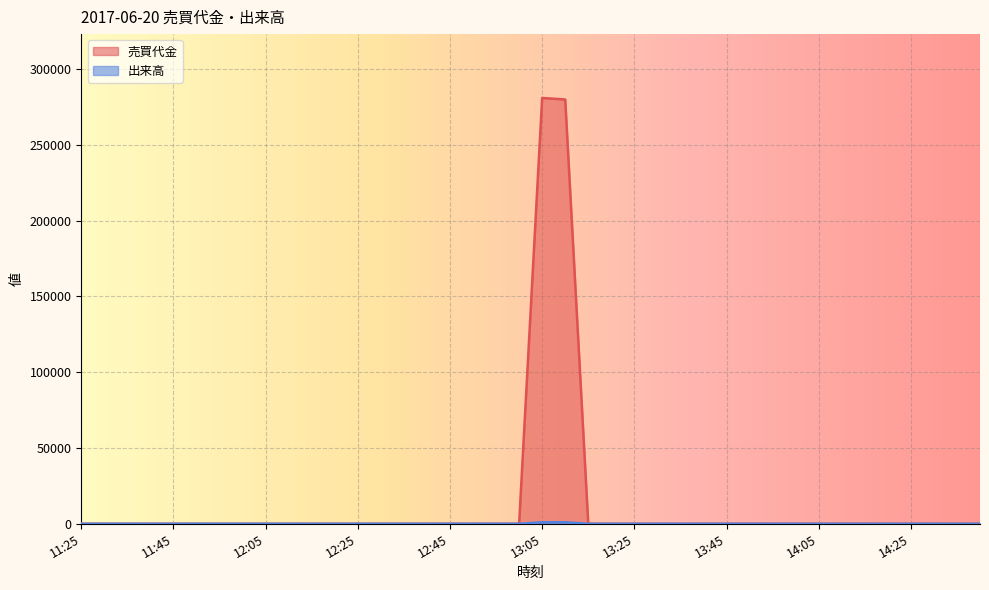

Which category has the highest value across all series?

13:05